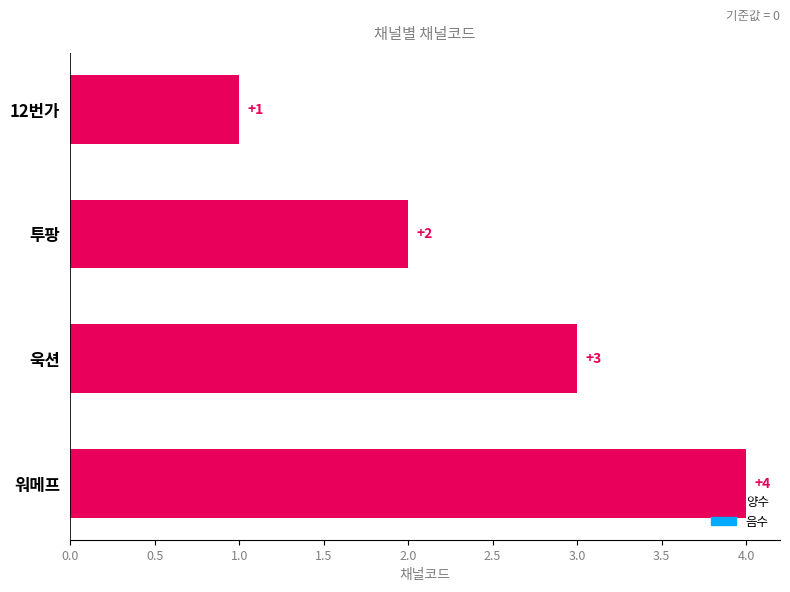

How many bars are there in total?

4